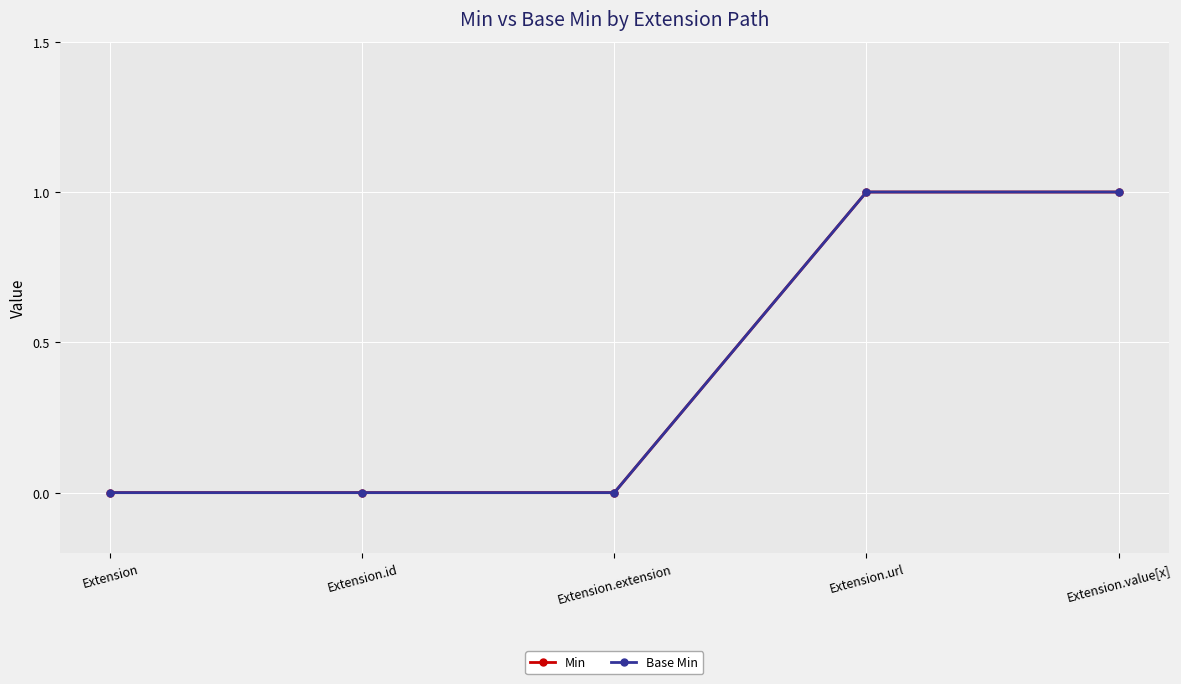

Is this an area chart (filled region under the line)?

No